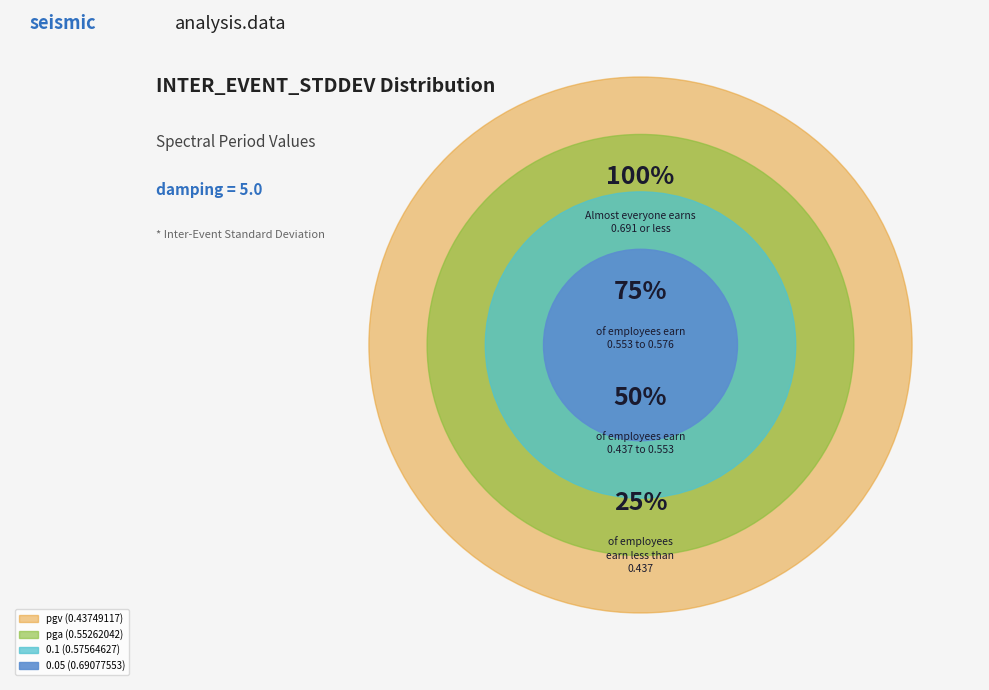

To the nearest percent, what percentage of the pie is 0.1 (0.57564627)?

26%